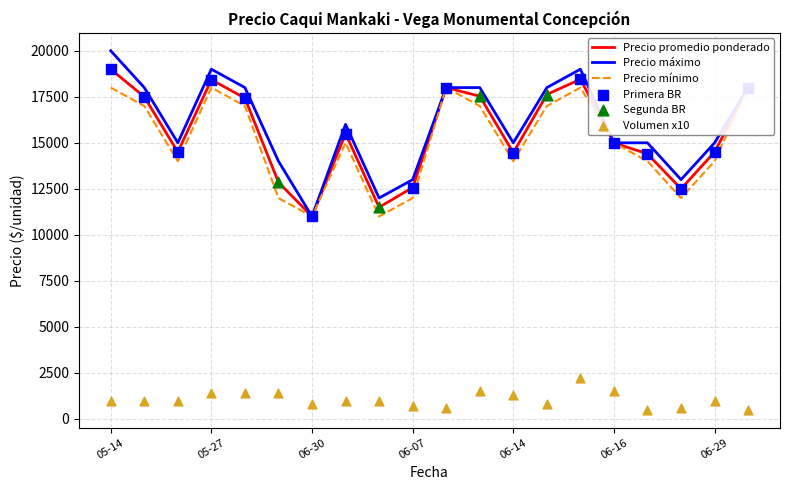

What is the minimum value for Precio promedio ponderado?

11000